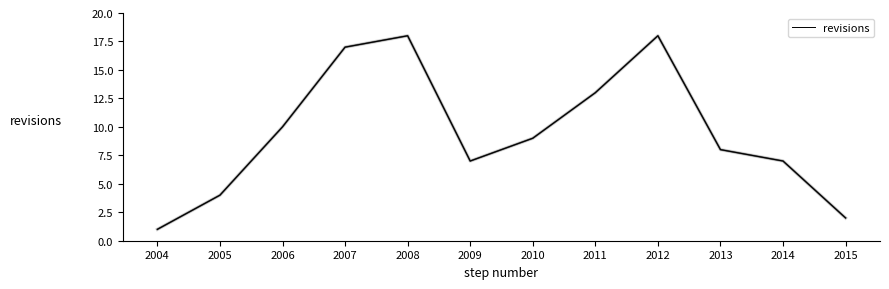

What is the difference between the values at 2008 and 2007?

1